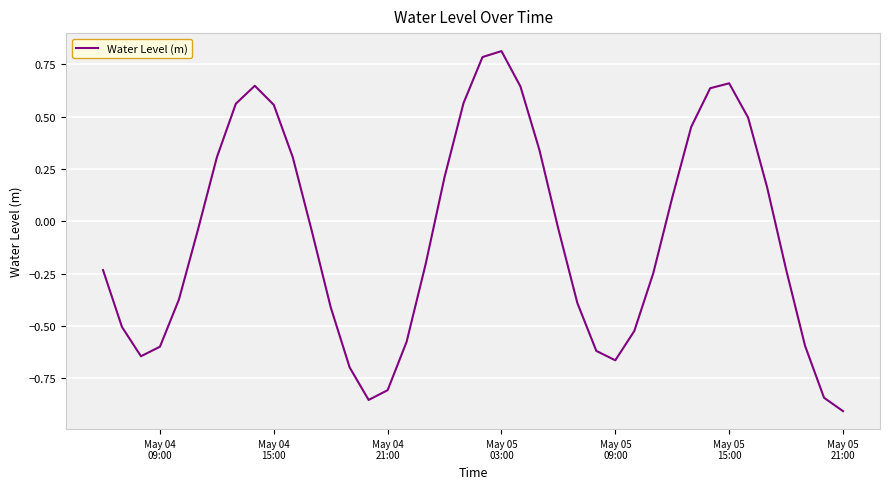

Count the number of data series in this chart.

1